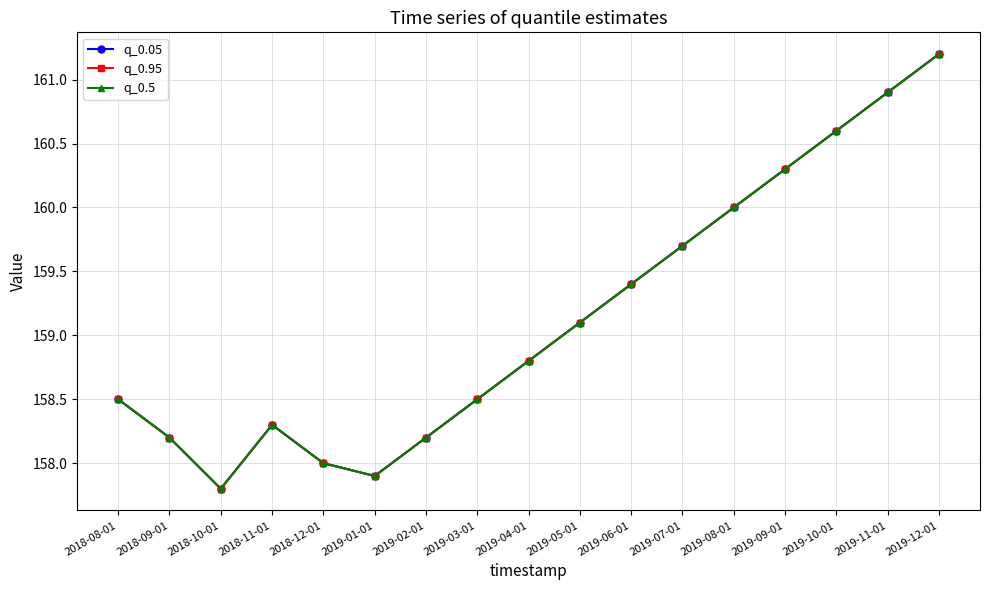

List the labels in order of q_0.95 value, smallest first.

2018-10-01, 2019-01-01, 2018-12-01, 2018-09-01, 2019-02-01, 2018-11-01, 2018-08-01, 2019-03-01, 2019-04-01, 2019-05-01, 2019-06-01, 2019-07-01, 2019-08-01, 2019-09-01, 2019-10-01, 2019-11-01, 2019-12-01